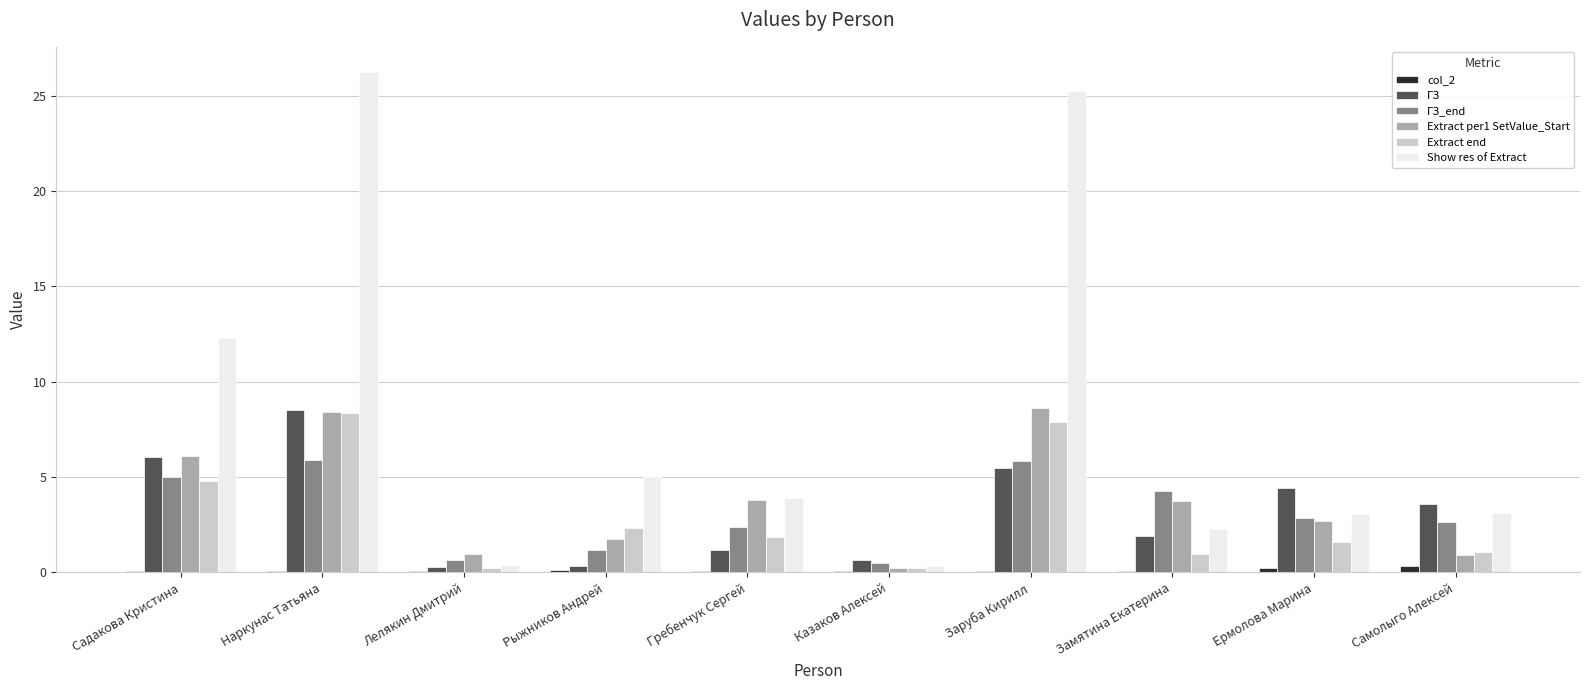

True or false: Extract end has a value of 7.9 at Заруба Кирилл.

True